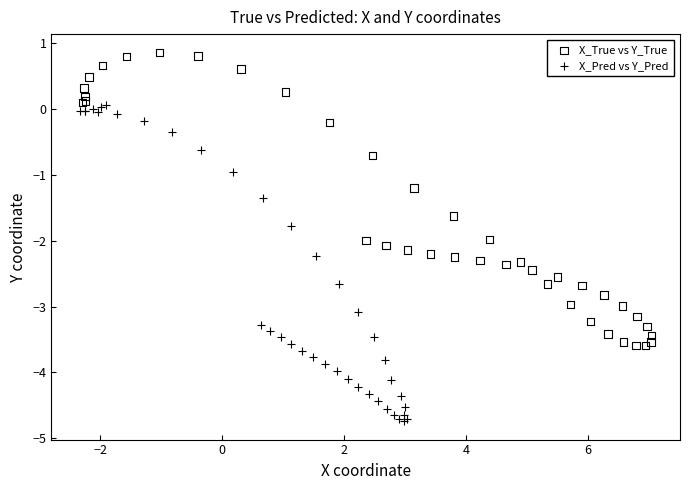

Which series reaches the maximum Y coordinate?

X_True vs Y_True